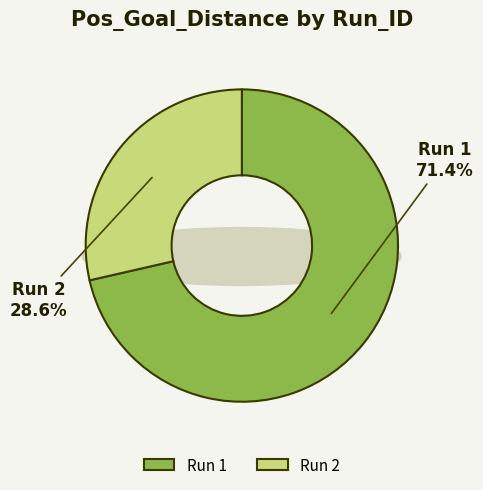

Rank the categories by value from highest to lowest.

1, 2